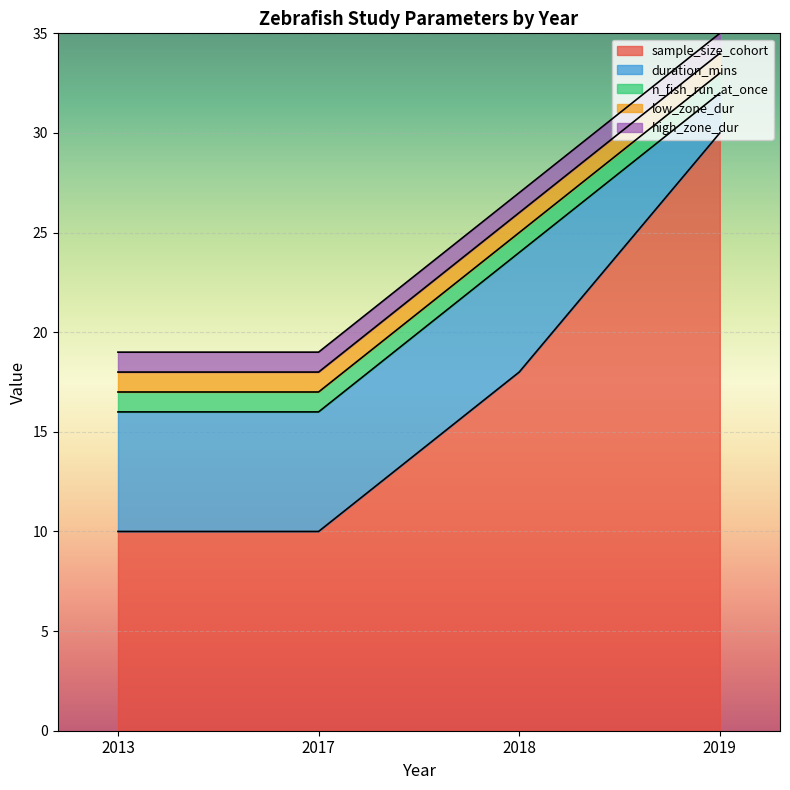

What is the highest value of the low_zone_dur series?

1